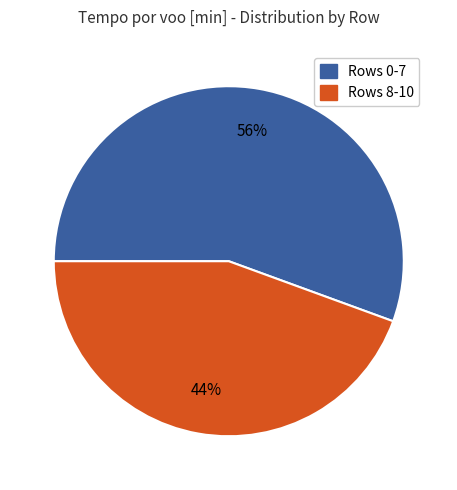

To the nearest percent, what is the average slice percentage?

50%